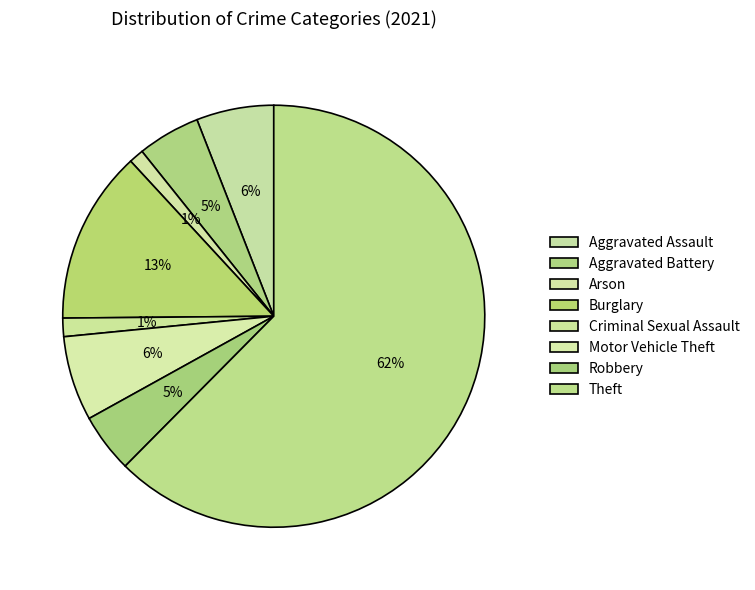

What percentage do Aggravated Assault and Theft together represent?

68.4%